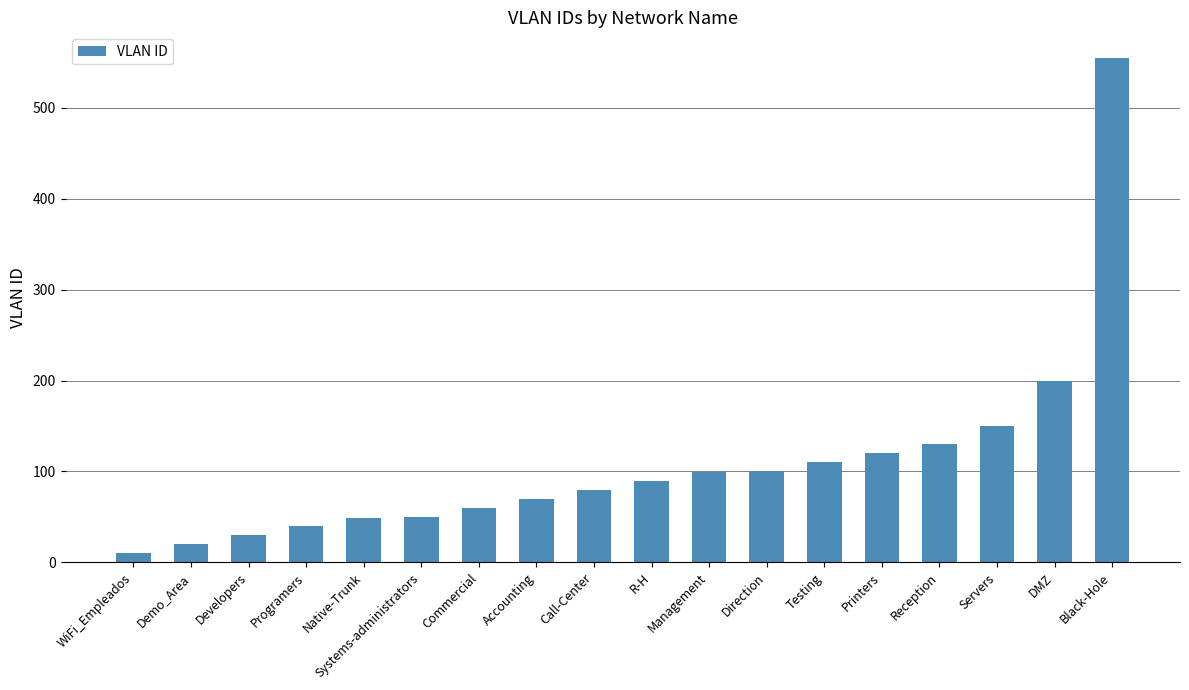

What is the greatest value displayed?

555